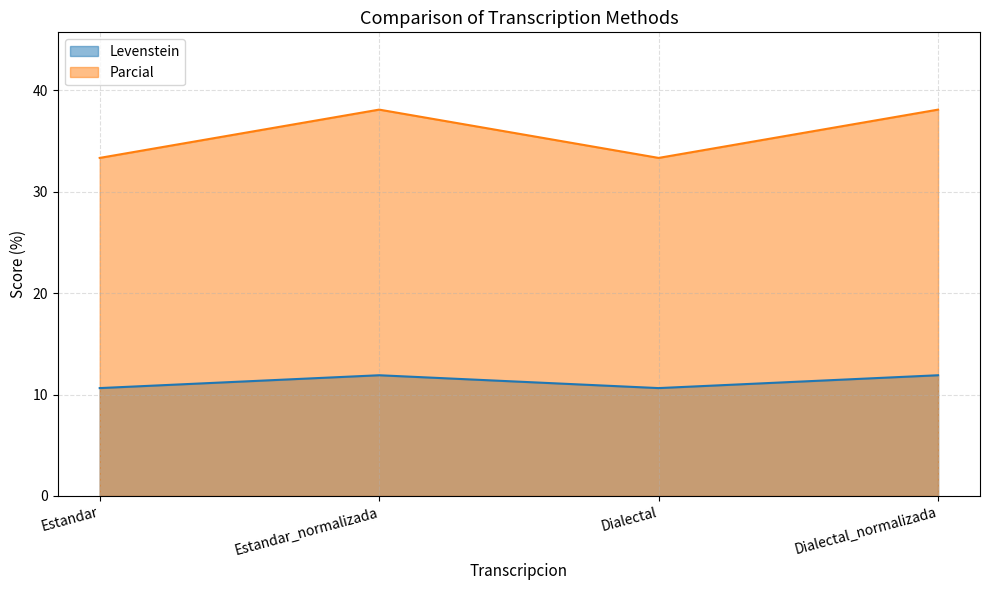

At how many categories does at least one series exceed 36?

2